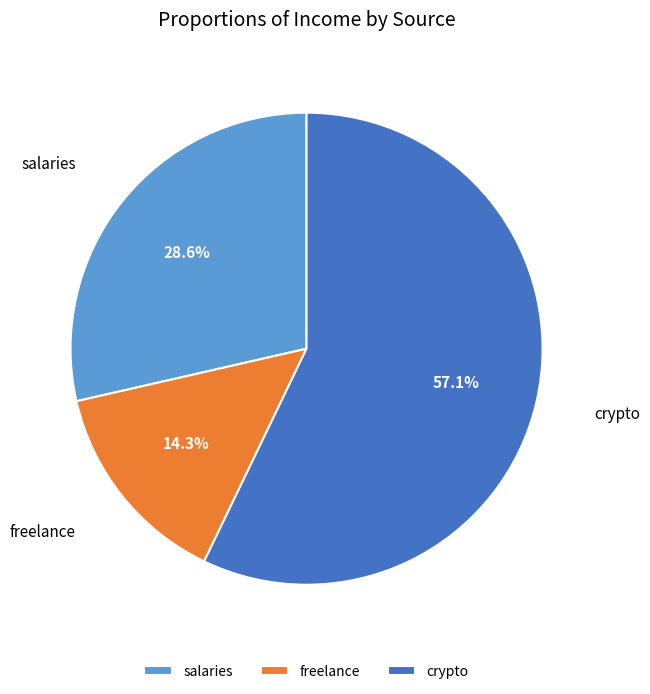

Is it true that crypto is 57% of the pie?

True